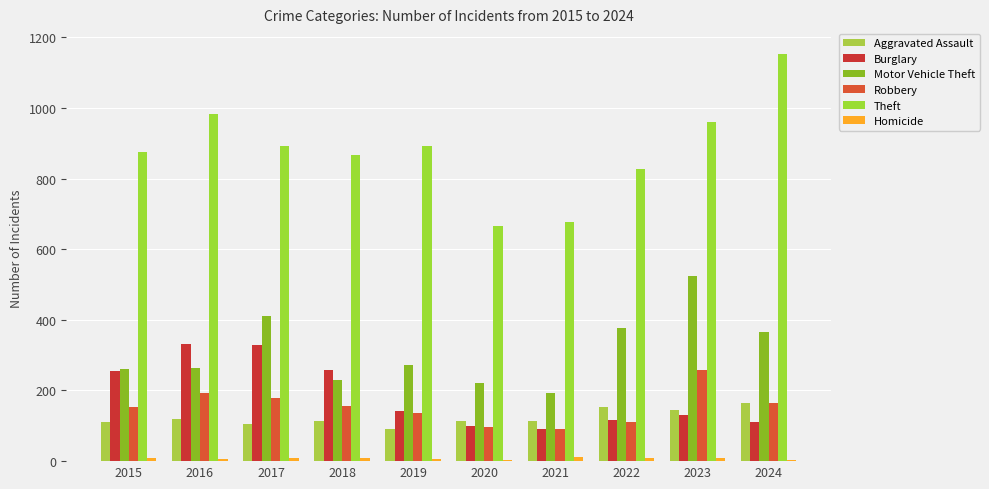

Read the Burglary value at 2021.

90